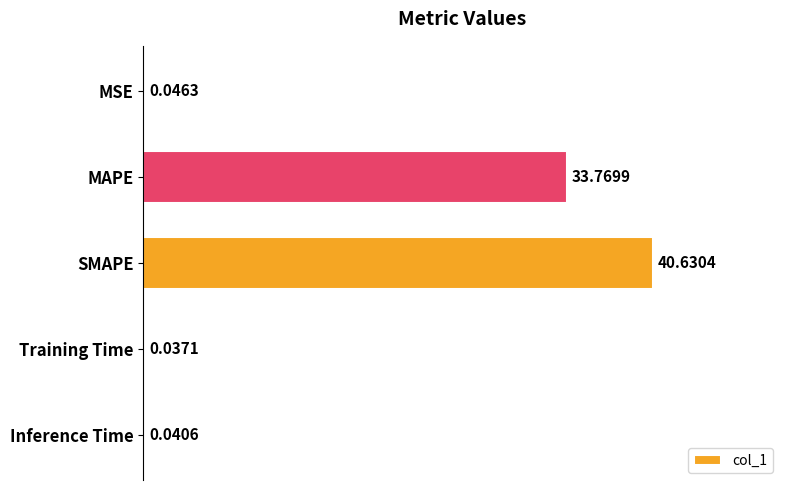

Which category has the highest value across all series?

SMAPE